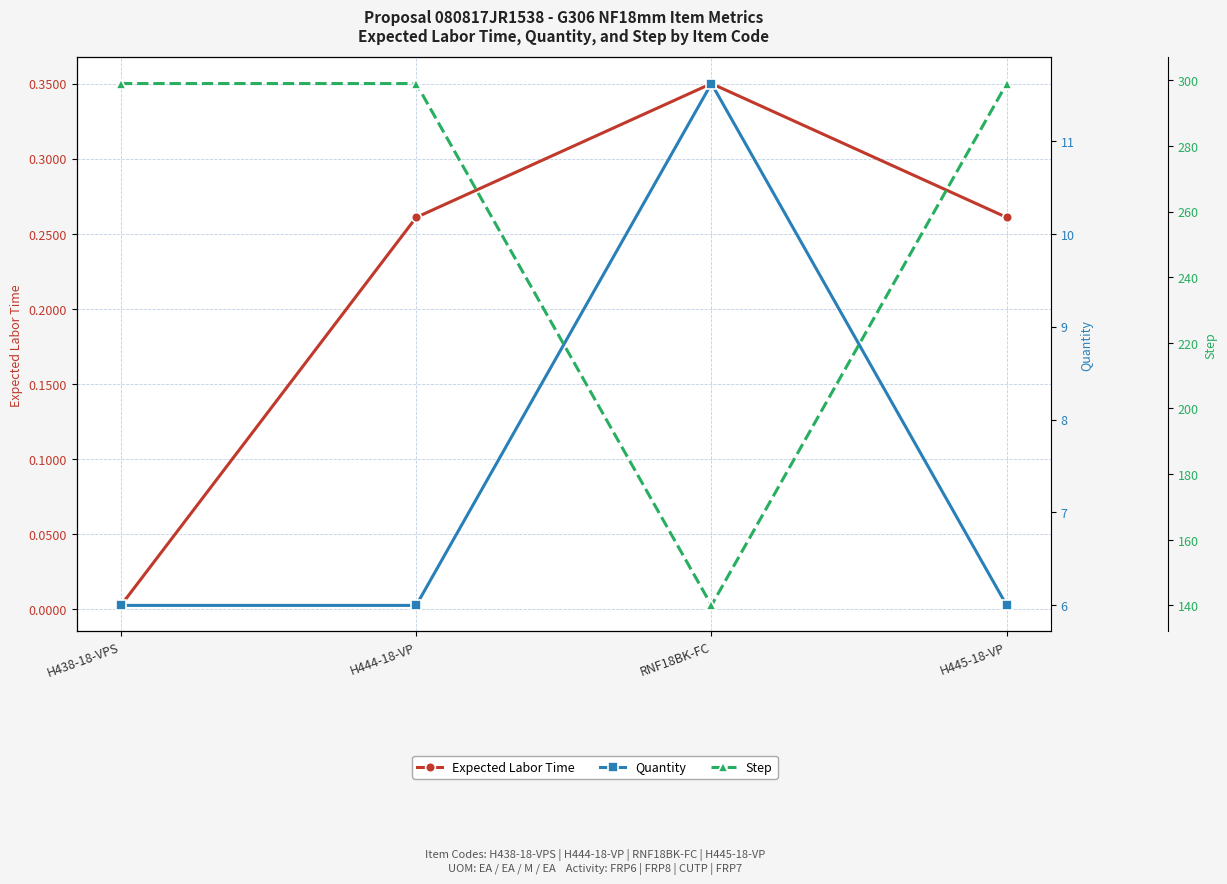

Which has a higher value, H445-18-VP or RNF18BK-FC?

RNF18BK-FC